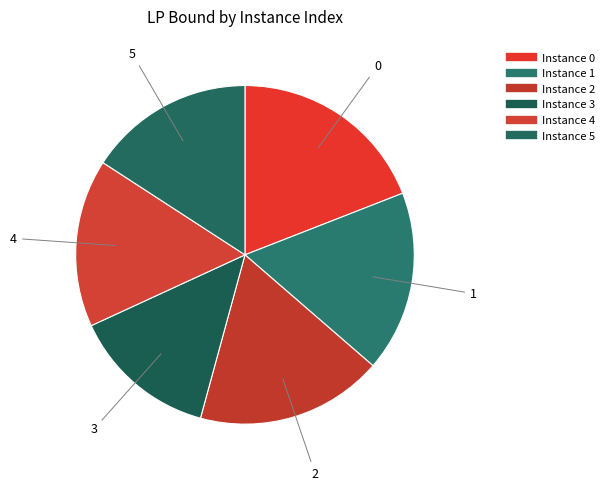

How many segments does this pie chart have?

6